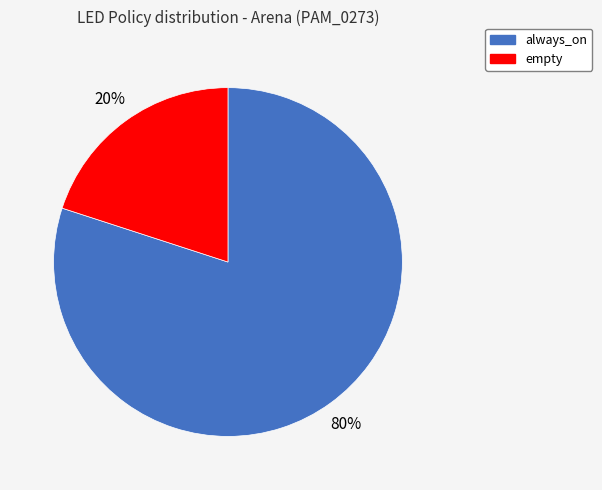

Count the number of slices in the pie.

2